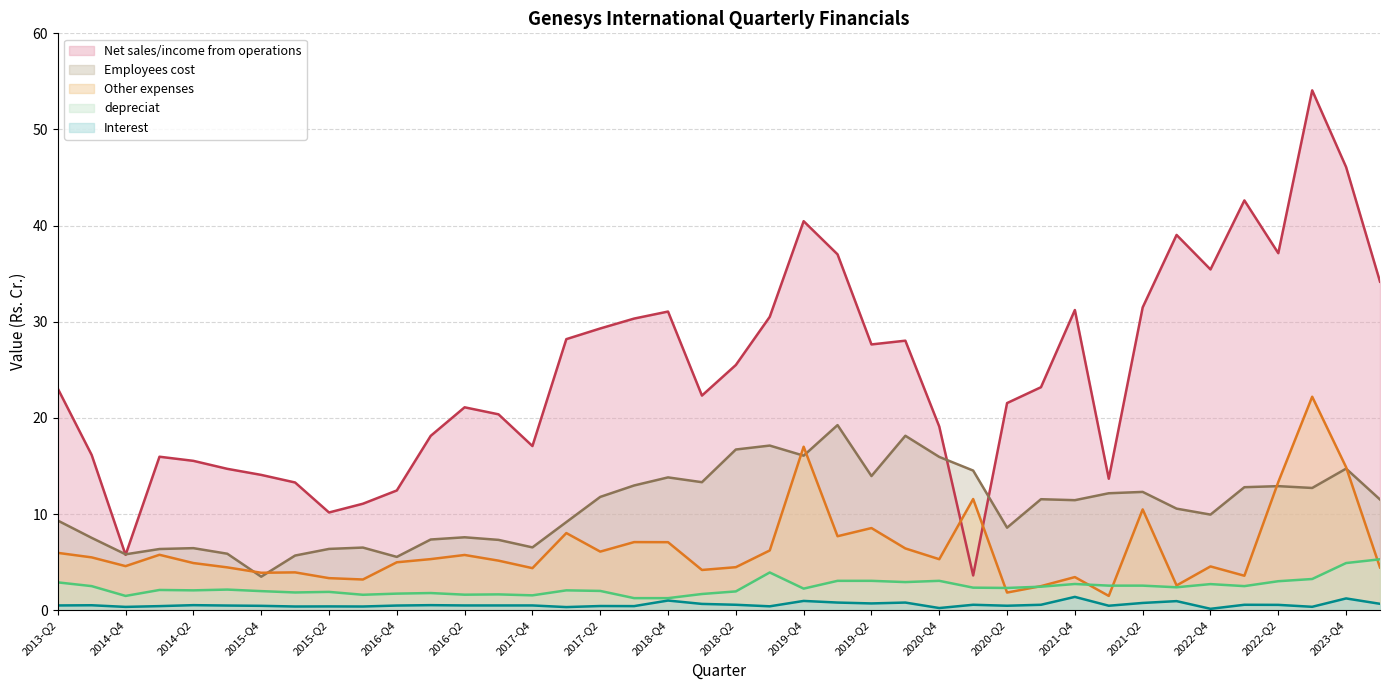

True or false: Net sales/income from operations and Interest cross at least once.

False